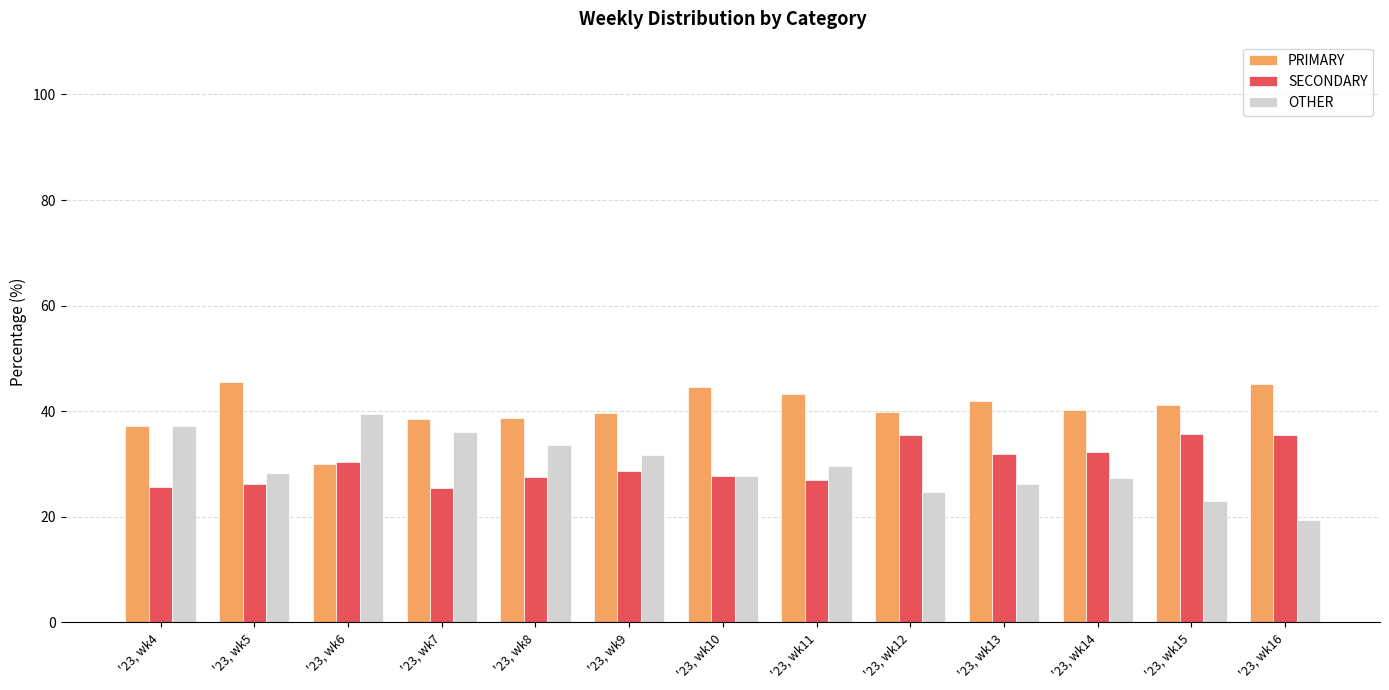

Is the value of SECONDARY at '23, wk14 greater than the value of OTHER at '23, wk15?

Yes